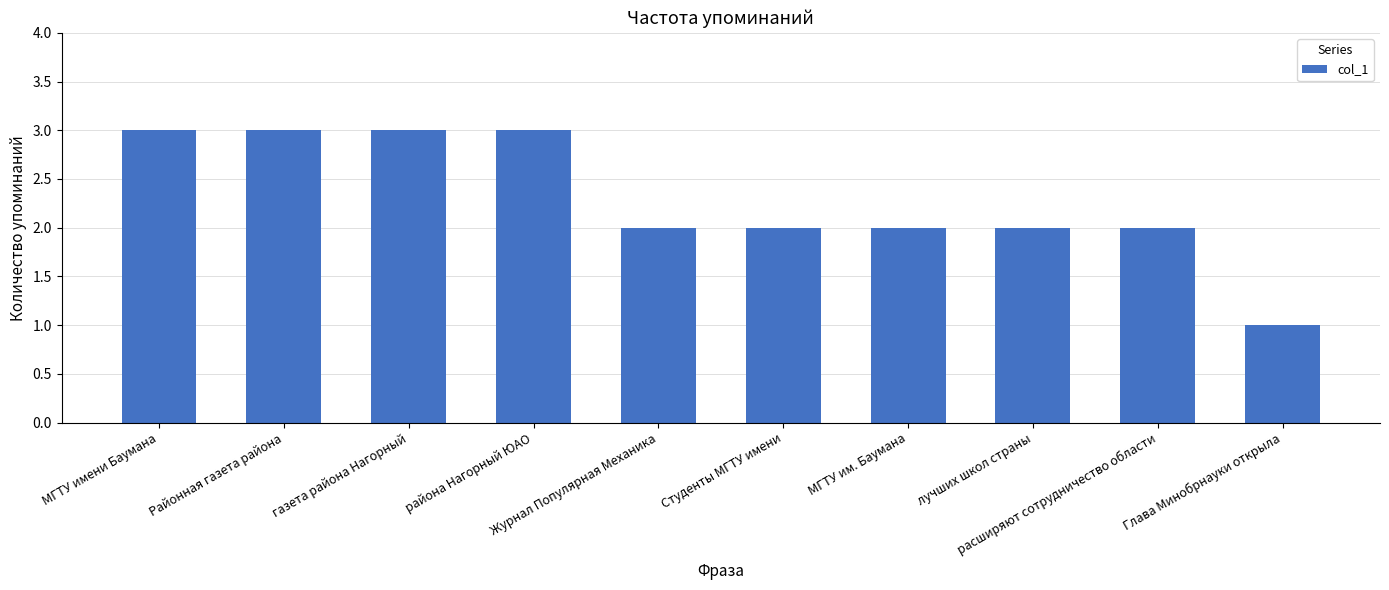

What is the sum of all values?

23